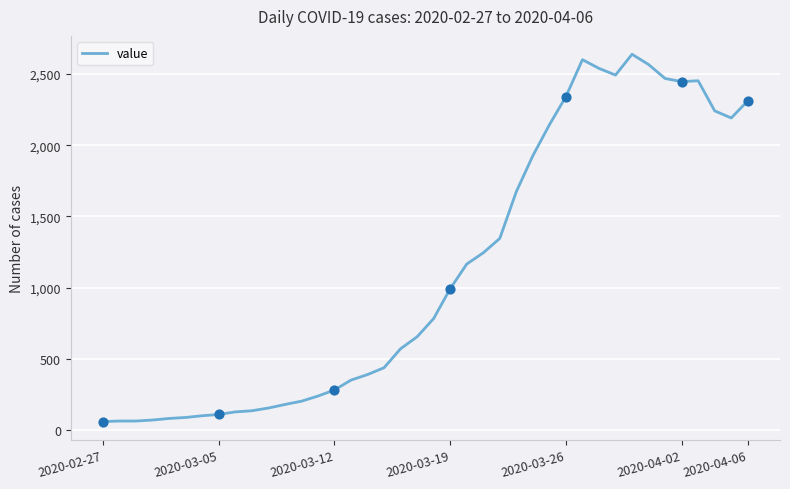

What is the greatest value displayed?

2638